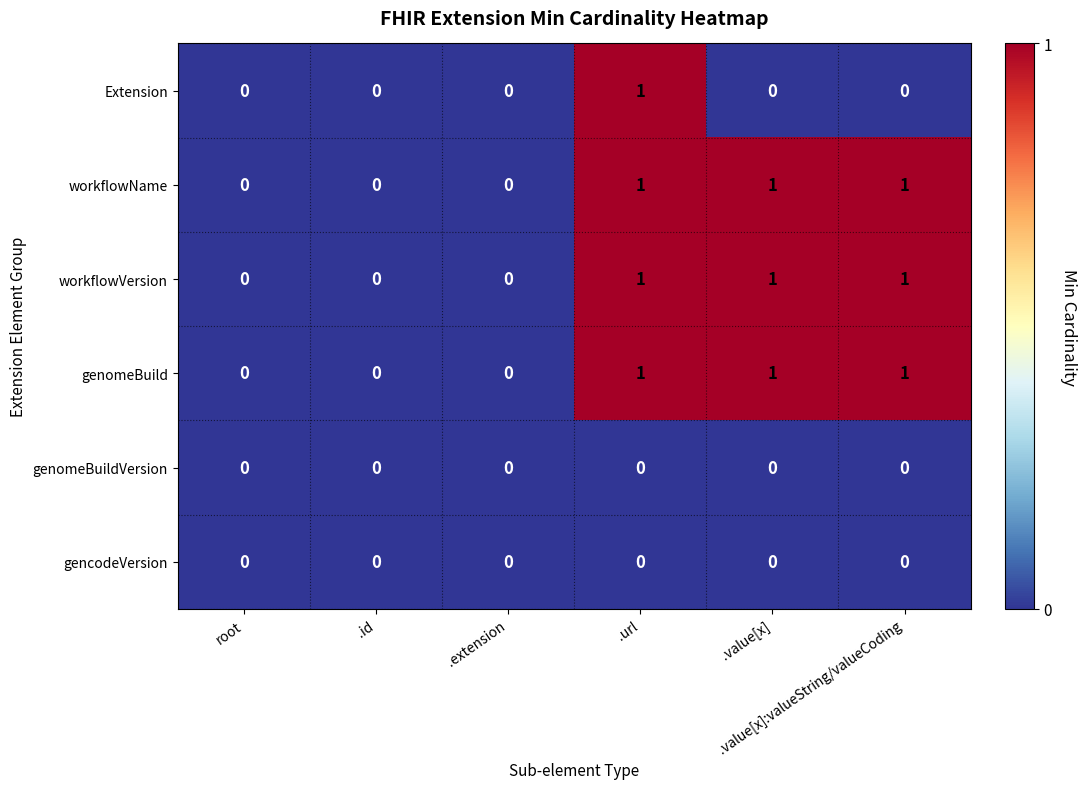

At .extension, list the series in order from largest to smallest.

Extension, workflowName, workflowVersion, genomeBuild, genomeBuildVersion, gencodeVersion